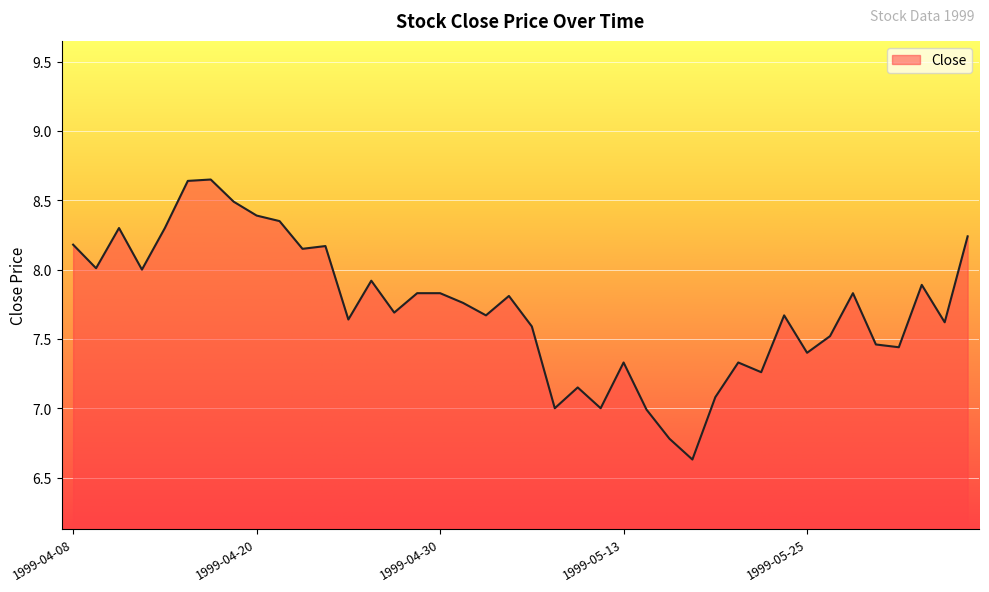

What is the difference between the maximum and minimum values?

2.0